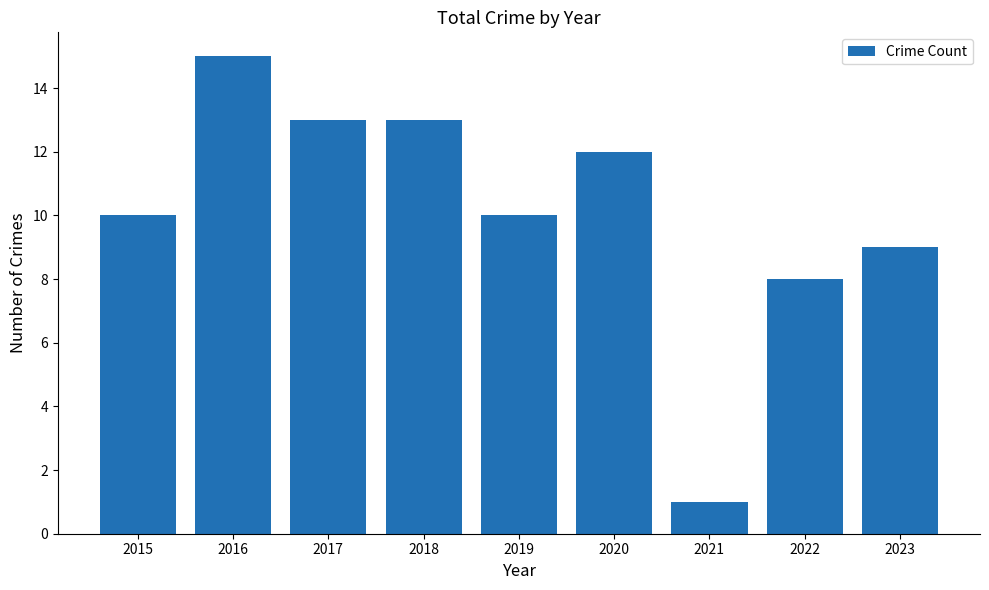

Approximately how many times larger is the value at 2023 compared to 2015?

0.9